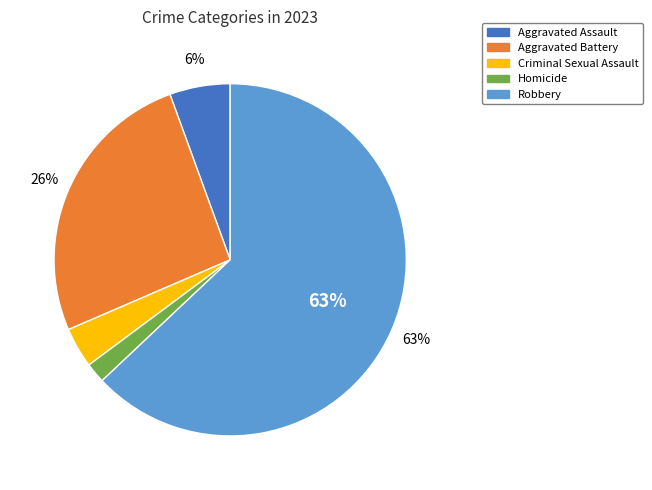

To the nearest percent, what is the average slice percentage?

20%